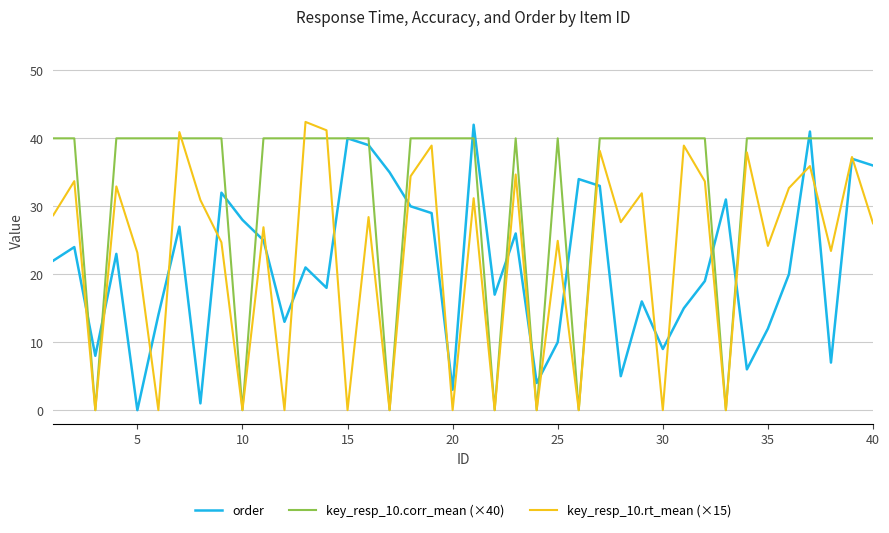

Does the chart display data point markers on the line(s)?

No